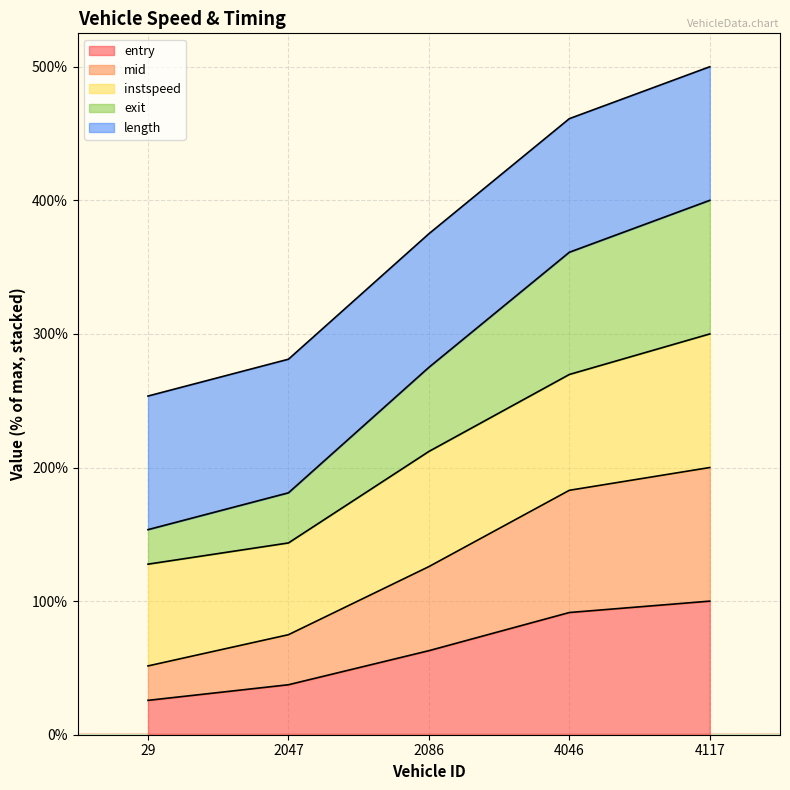

What is the label of the 3rd point from the left?

2086.0